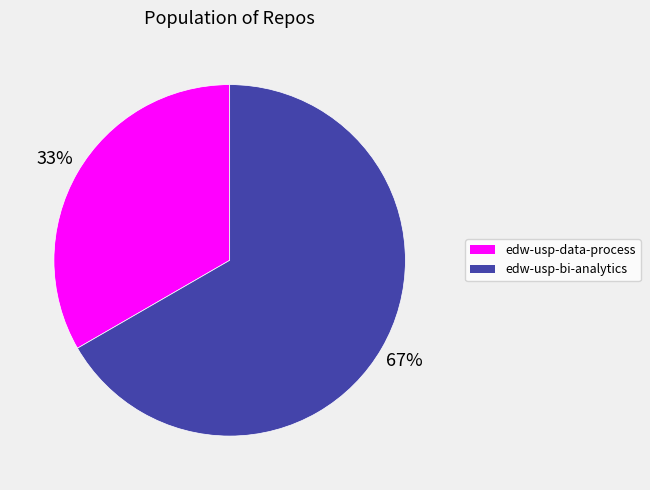

Is it true that edw-usp-data-process is 33% of the pie?

True